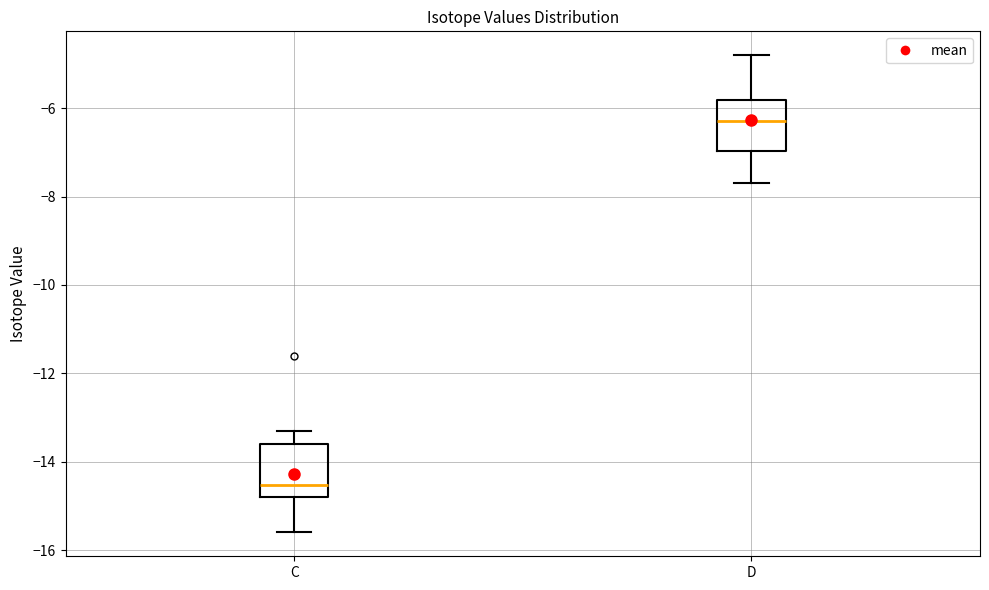

Where does the median line of the box for C sit on the y-axis? The values are not printed on the chart, so give them approximately, as read against the axis.

-14.6